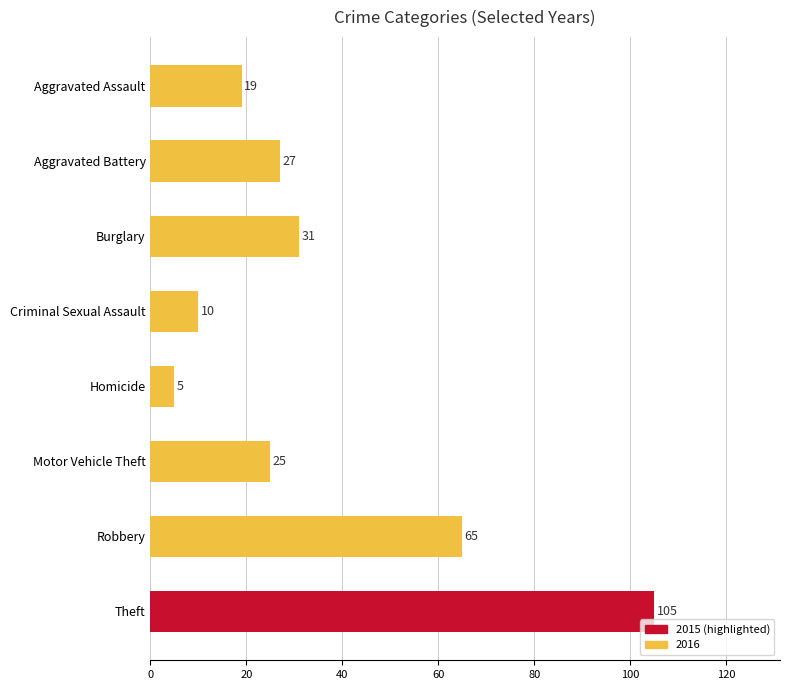

List the labels in order of value, largest first.

Theft, Robbery, Burglary, Aggravated Battery, Motor Vehicle Theft, Aggravated Assault, Criminal Sexual Assault, Homicide